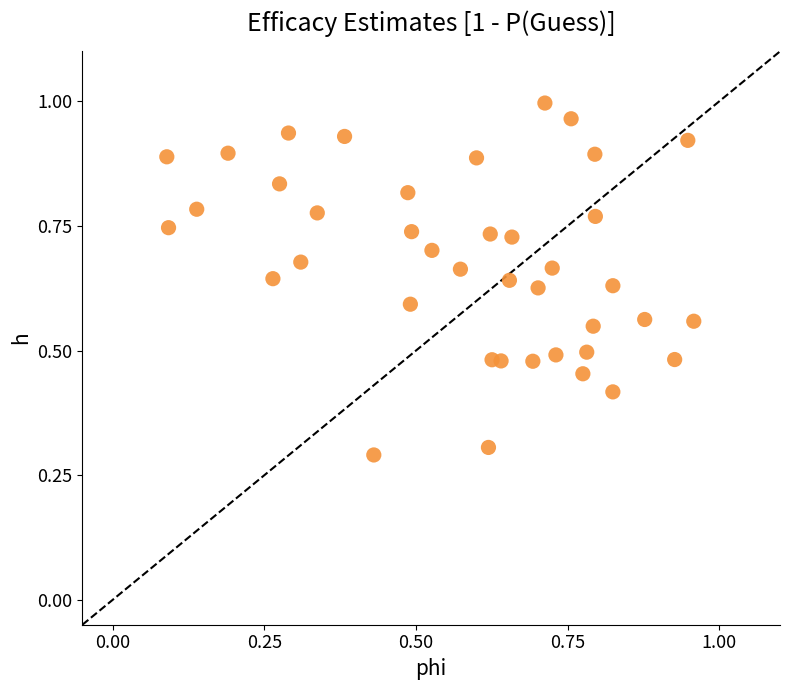

What Y value in the scatter plot is closest to 0?

0.3